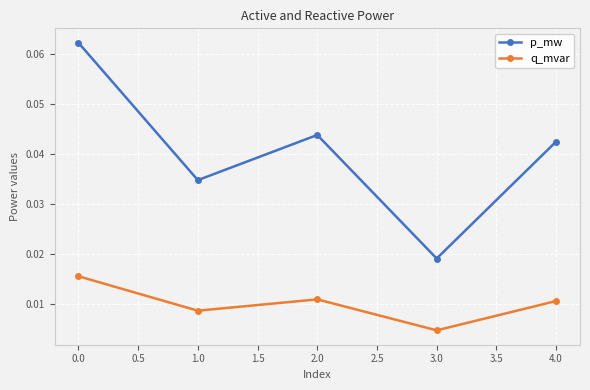

True or false: q_mvar and p_mw intersect in this chart.

False